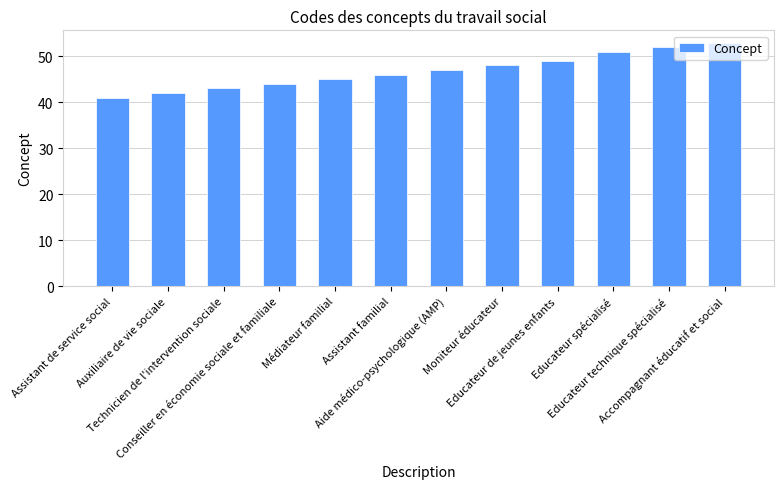

True or false: the data shows 74 at Technicien de l'intervention sociale.

False